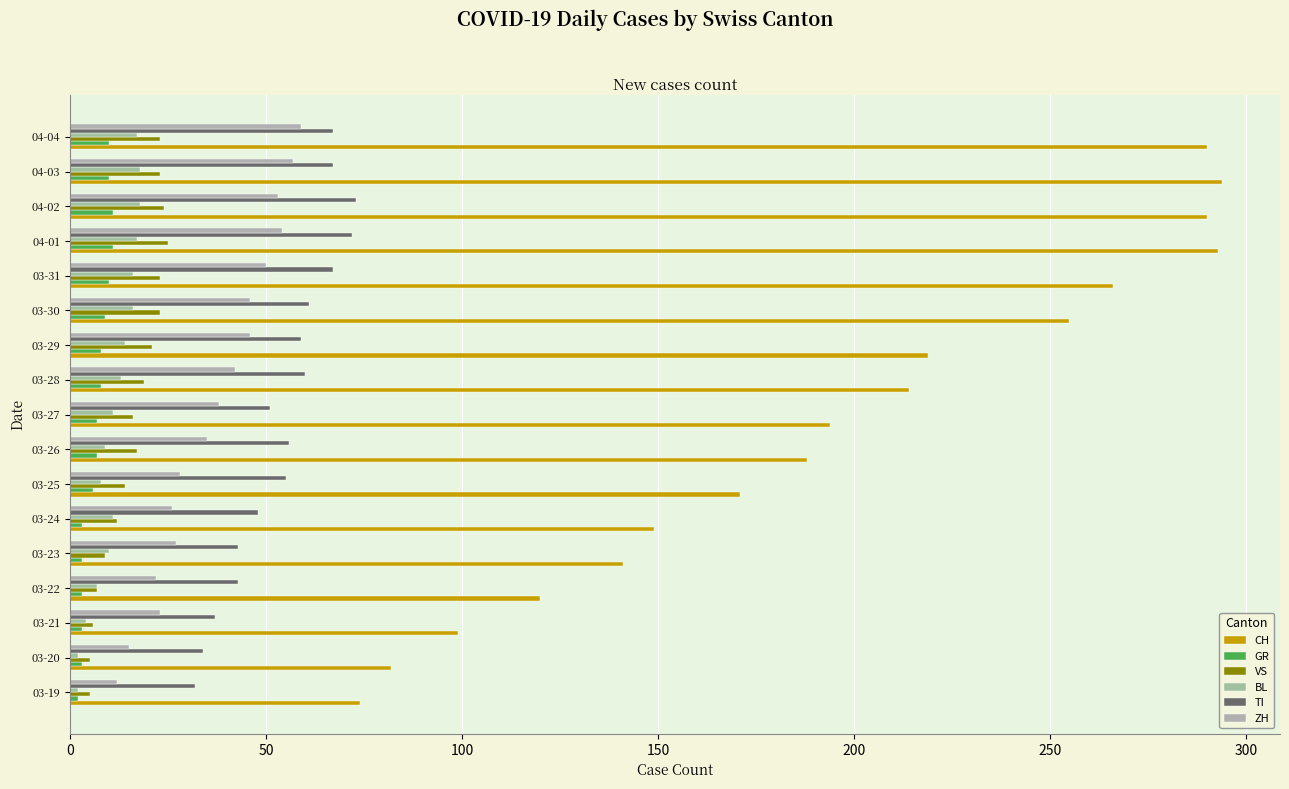

List the series in order of their peak value, highest first.

CH, TI, ZH, VS, BL, GR